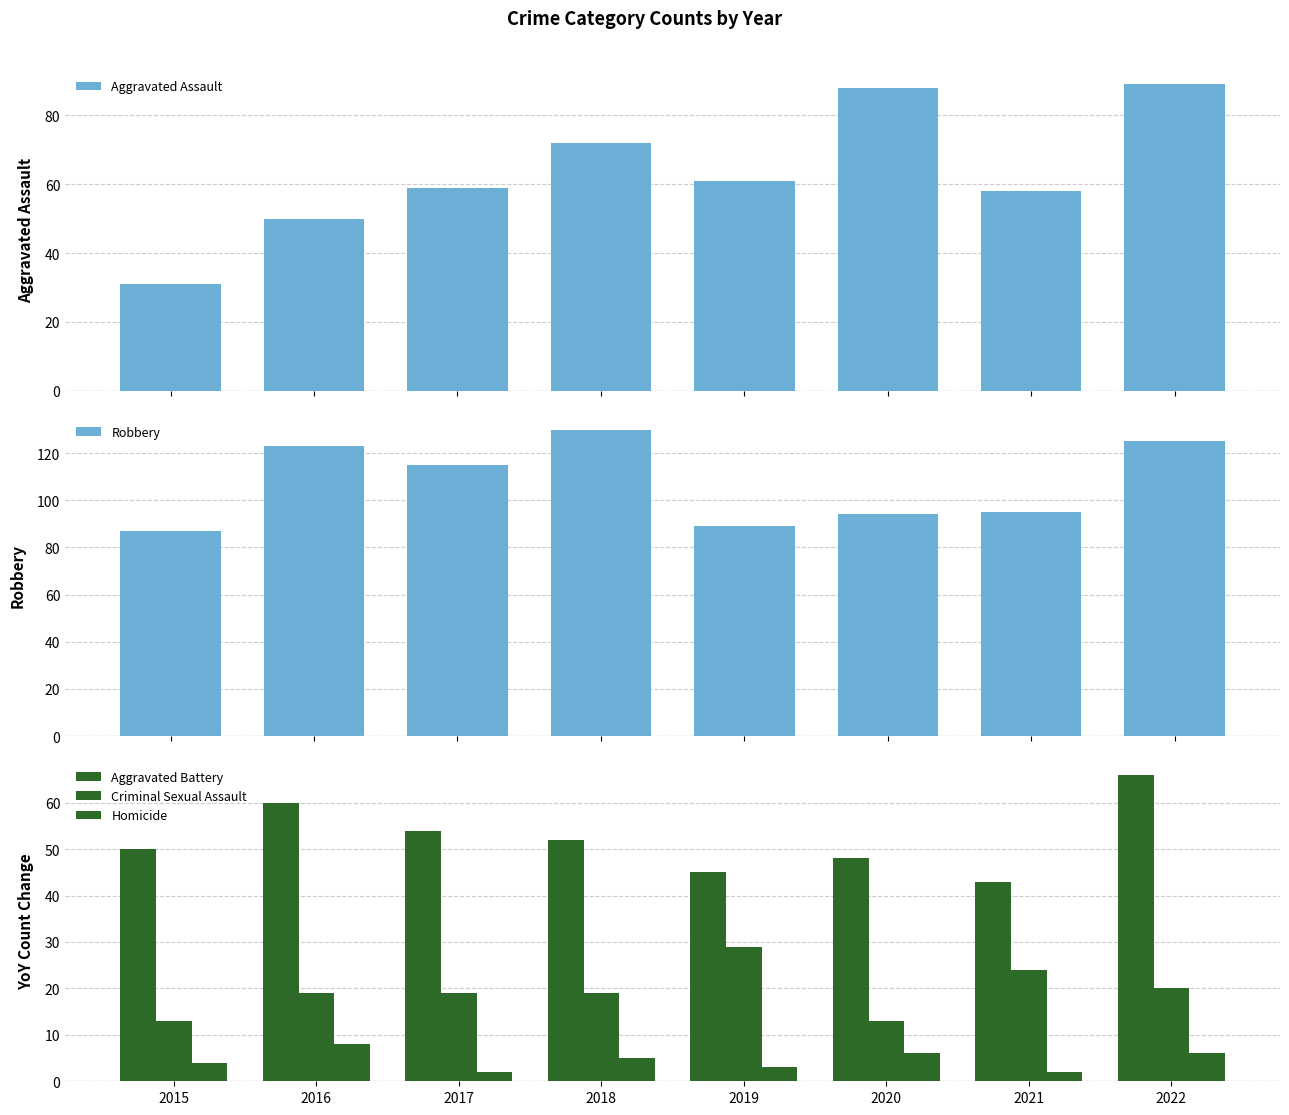

Reading left to right, what are all the values shown in this chart?

Aggravated Assault: 2015=31	2016=50	2017=59	2018=72	2019=61	2020=88	2021=58	2022=89
Robbery: 2015=87	2016=123	2017=115	2018=130	2019=89	2020=94	2021=95	2022=125
Aggravated Battery: 2015=50	2016=60	2017=54	2018=52	2019=45	2020=48	2021=43	2022=66
Criminal Sexual Assault: 2015=13	2016=19	2017=19	2018=19	2019=29	2020=13	2021=24	2022=20
Homicide: 2015=4	2016=8	2017=2	2018=5	2019=3	2020=6	2021=2	2022=6